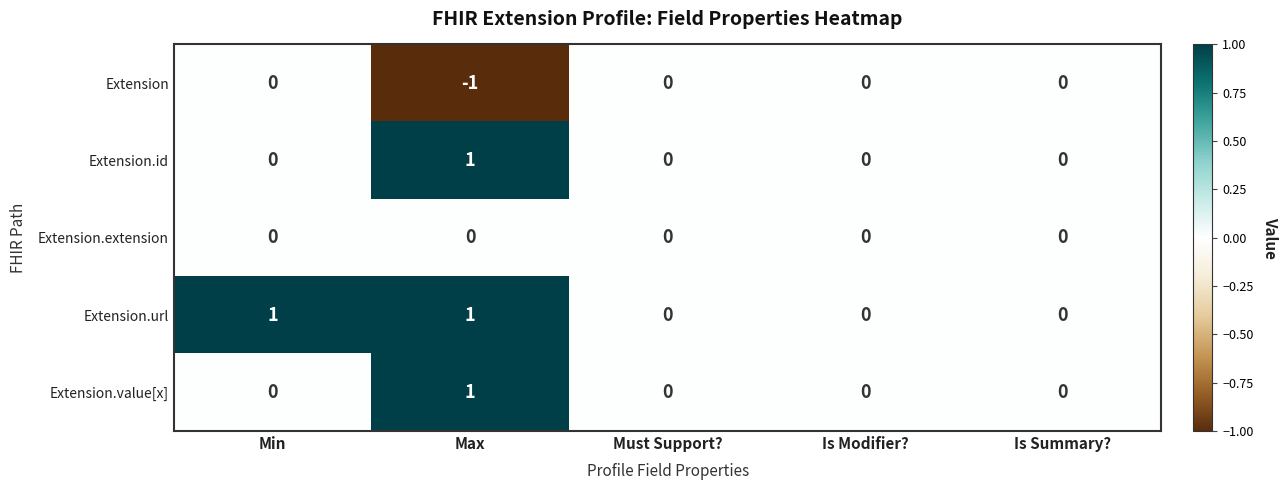

Which series has the largest total across all categories?

Extension.url